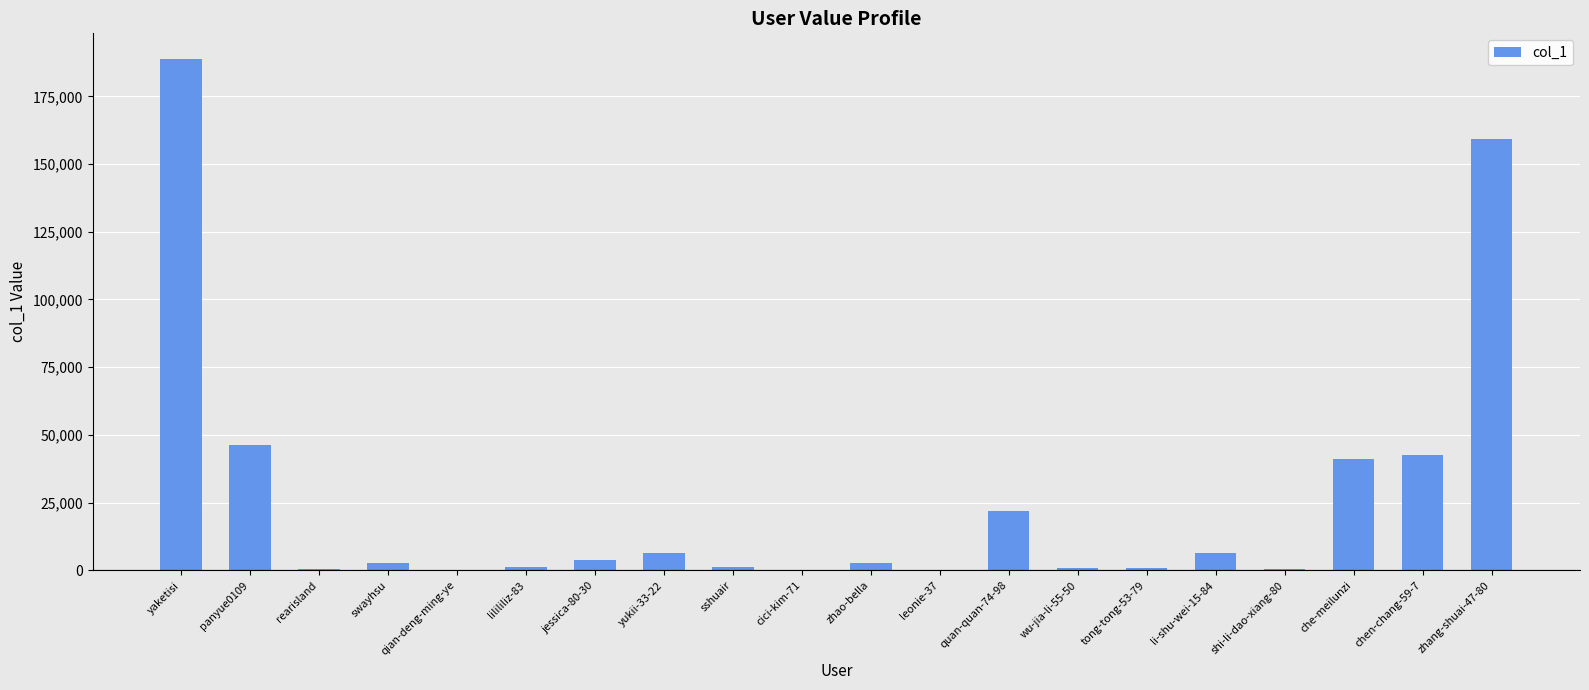

What is the maximum value shown in the chart?

188817